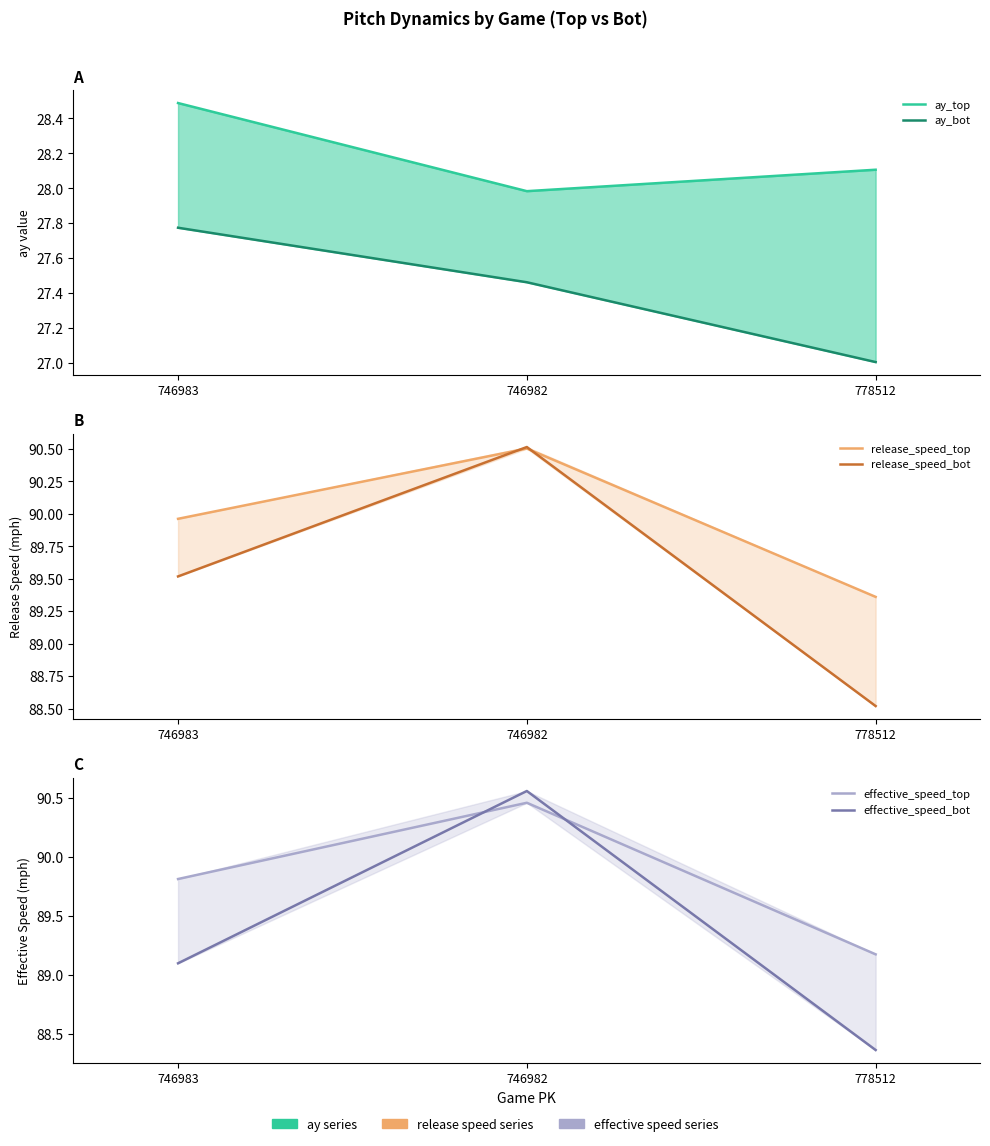

Does the chart have visible grid lines?

No